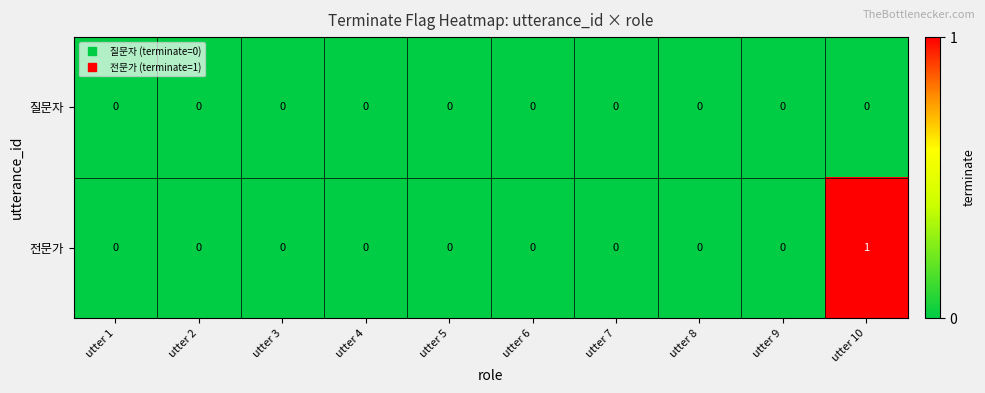

Reading left to right, transcribe all the data shown in this chart.

질문자: utter 1=0	utter 2=0	utter 3=0	utter 4=0	utter 5=0	utter 6=0	utter 7=0	utter 8=0	utter 9=0	utter 10=0
전문가: utter 1=0	utter 2=0	utter 3=0	utter 4=0	utter 5=0	utter 6=0	utter 7=0	utter 8=0	utter 9=0	utter 10=1